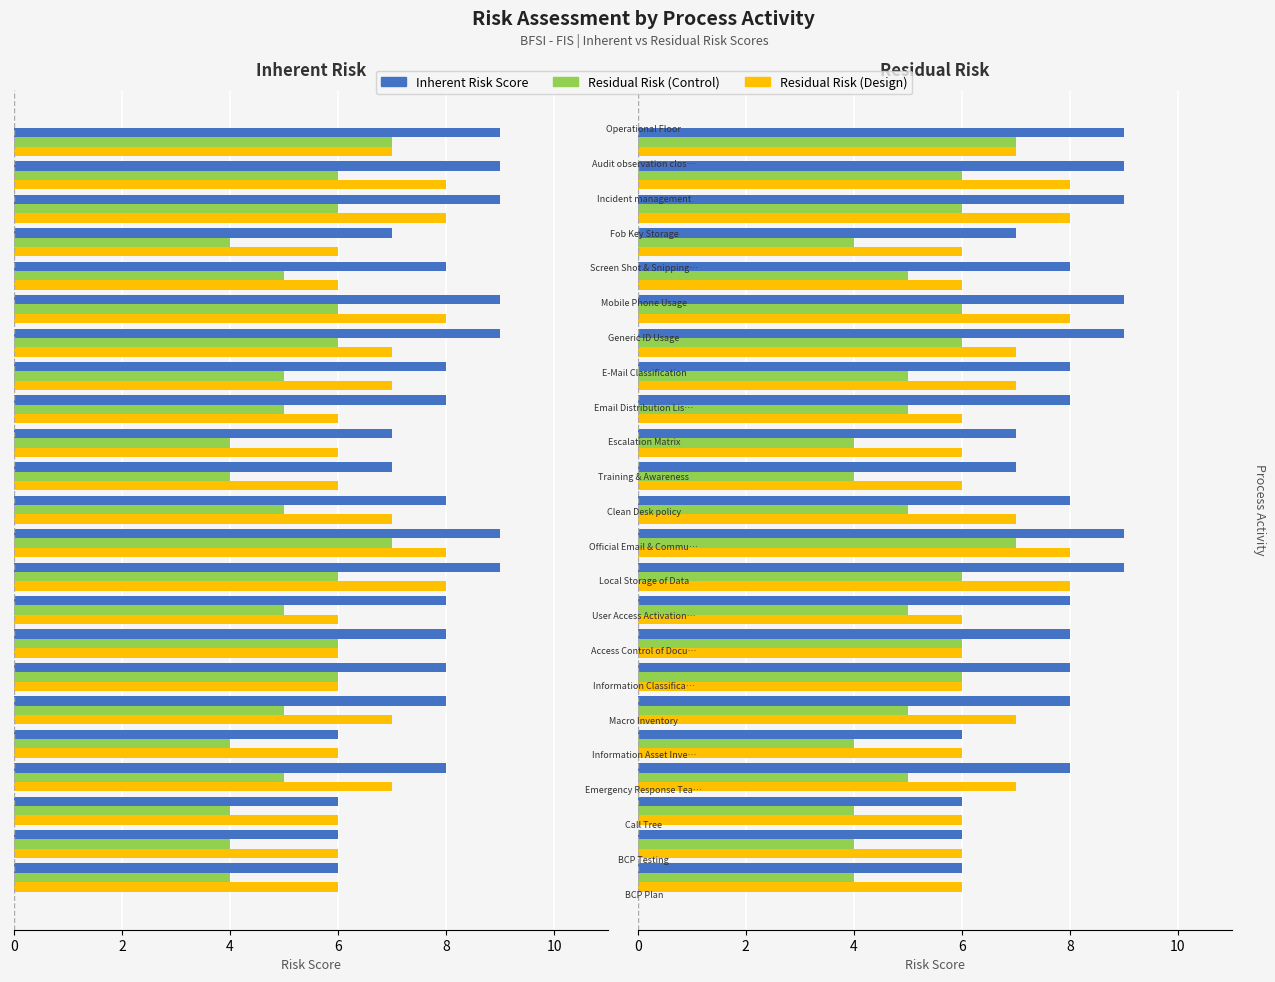

What is the maximum value for Inherent Risk Score?

9